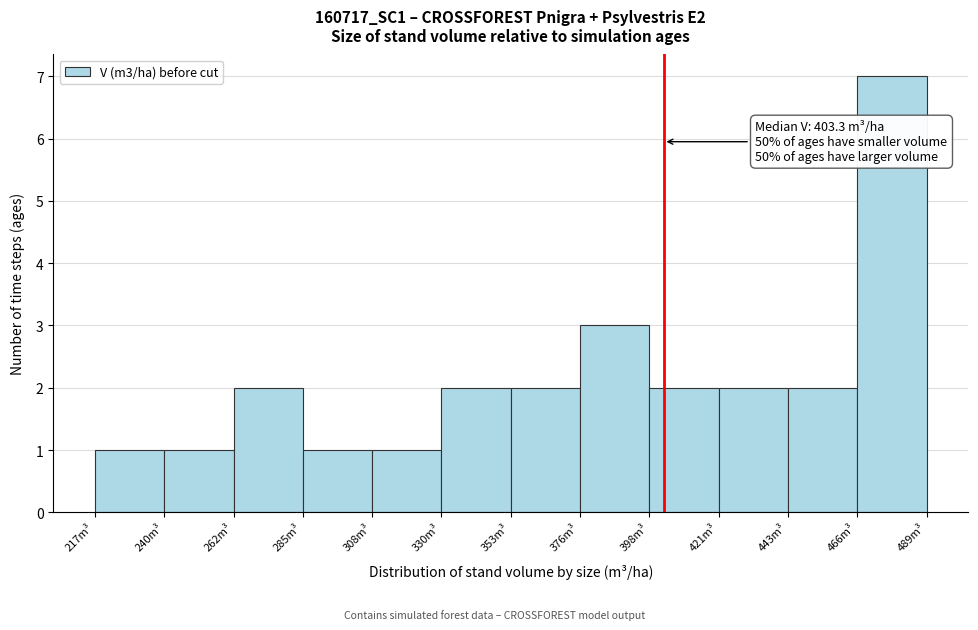

Over which range of the x-axis is the bar tallest?

465 to 490